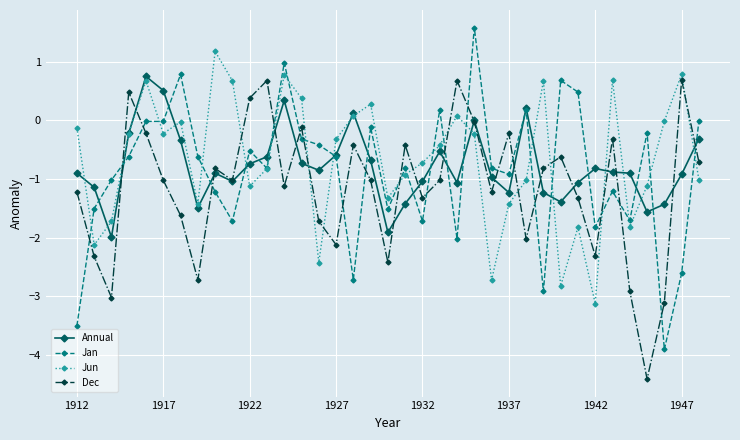

How many distinct data groups are displayed?

4